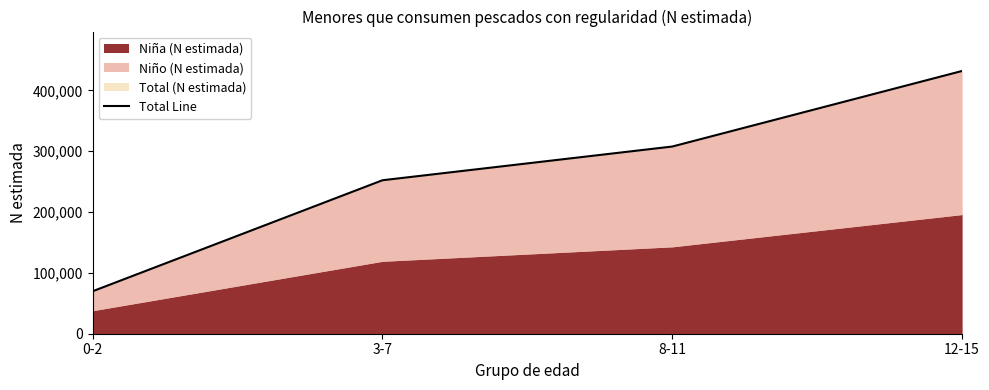

Read the value at 0-2, to the nearest 10.

69790